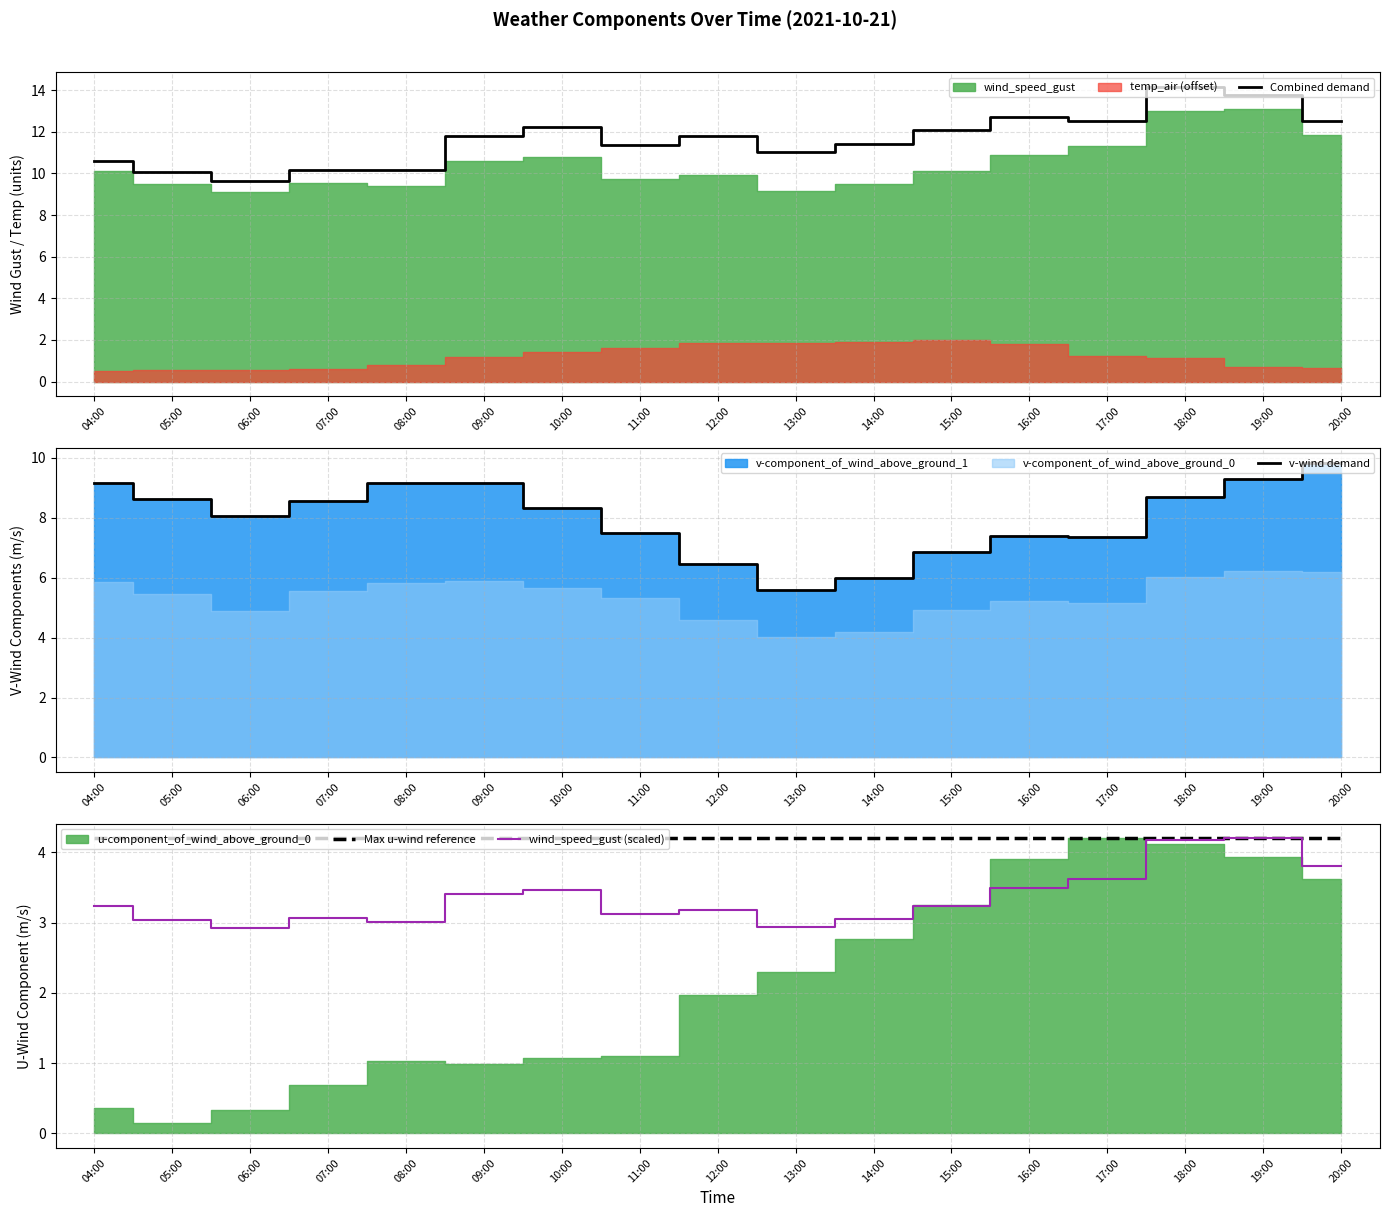

Is the value of Combined demand at 17:00 greater than the value of v-wind demand at 08:00?

Yes